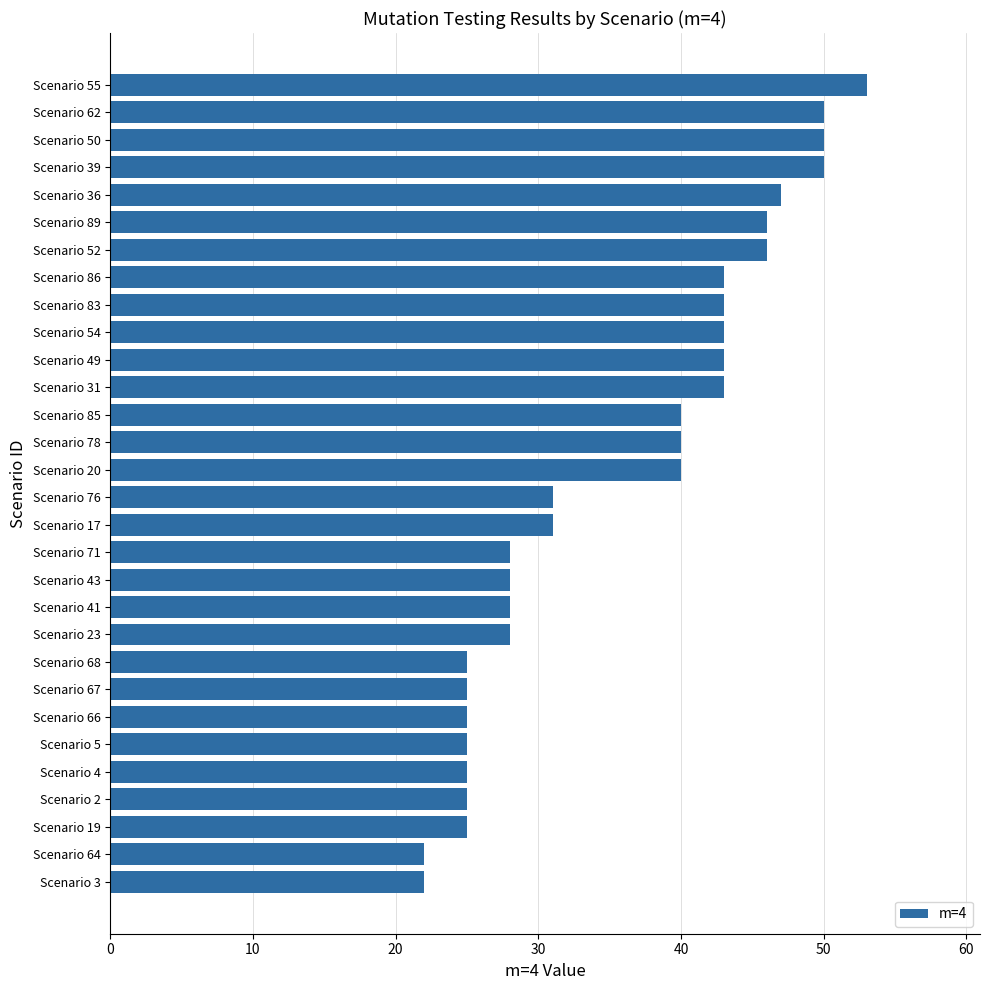

True or false: the data shows 46 at Scenario 89.

True